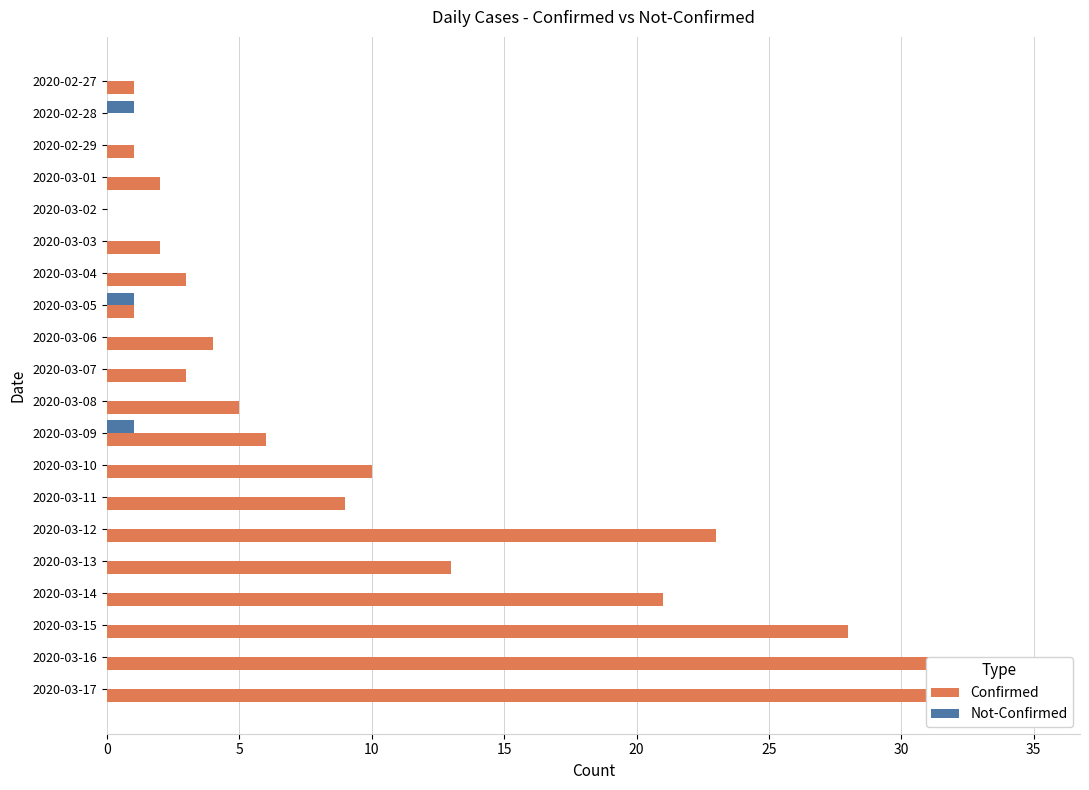

True or false: Confirmed has a value of 1 at 2020-03-05.

False